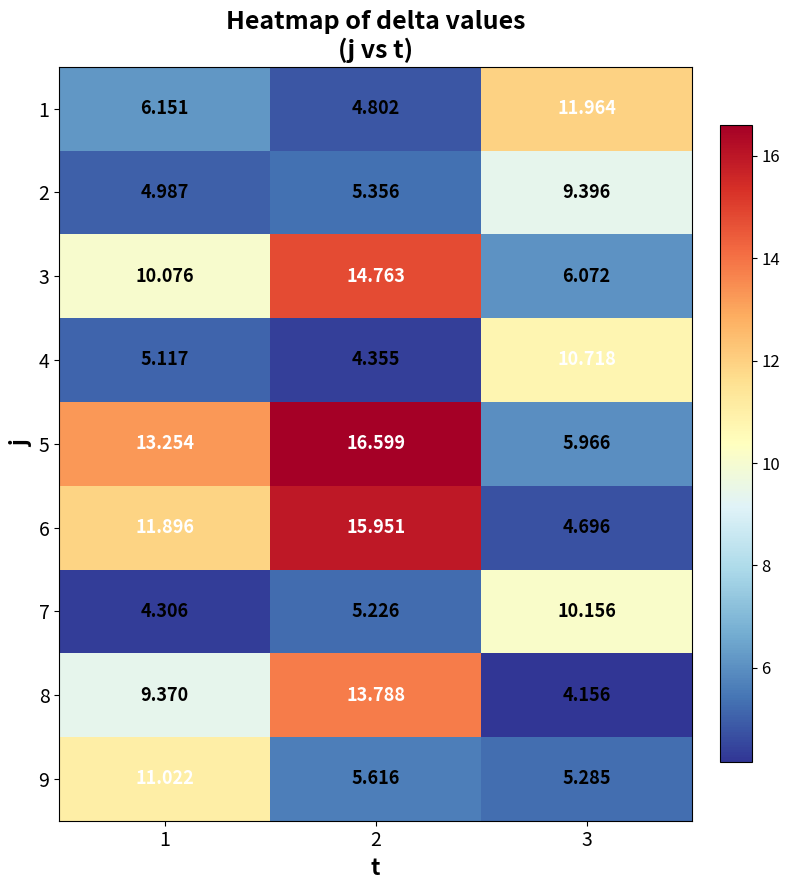

At 3, list the series in order from smallest to largest.

8, 6, 9, 5, 3, 2, 7, 4, 1